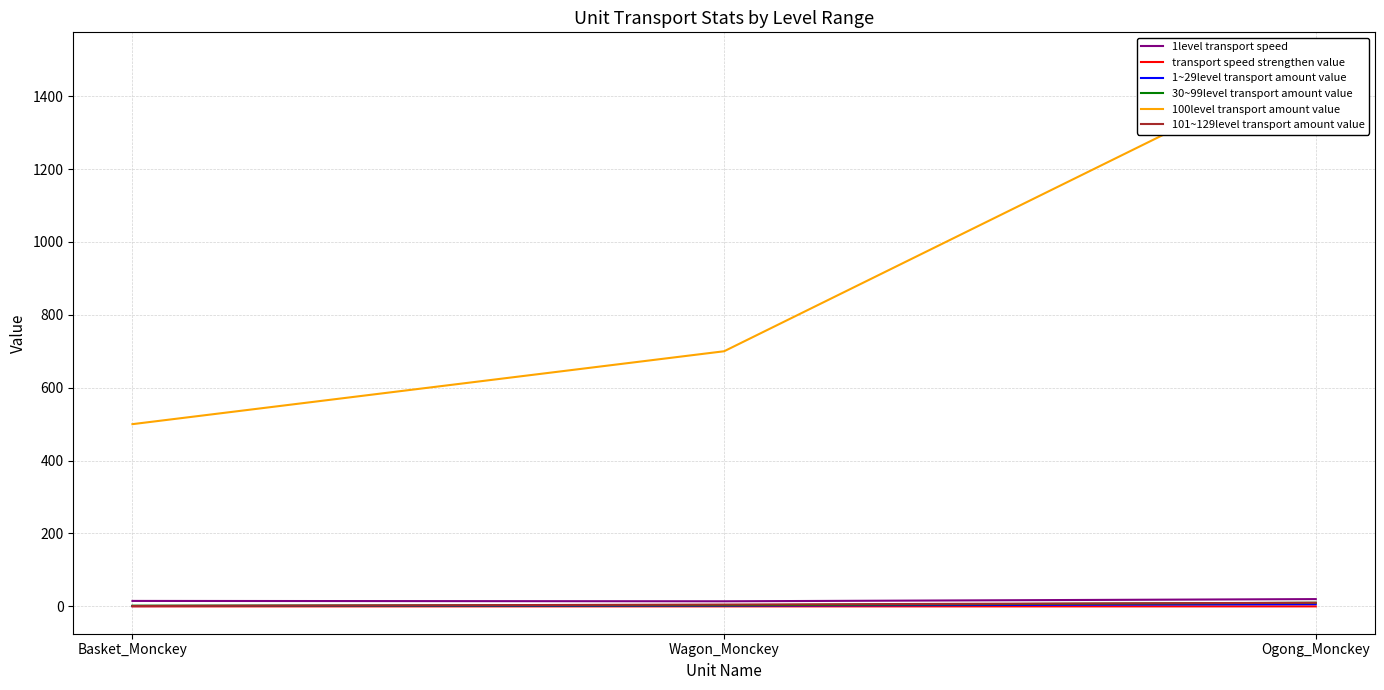

What is the spread (max minus min) of values at Wagon_Monckey?

700.0